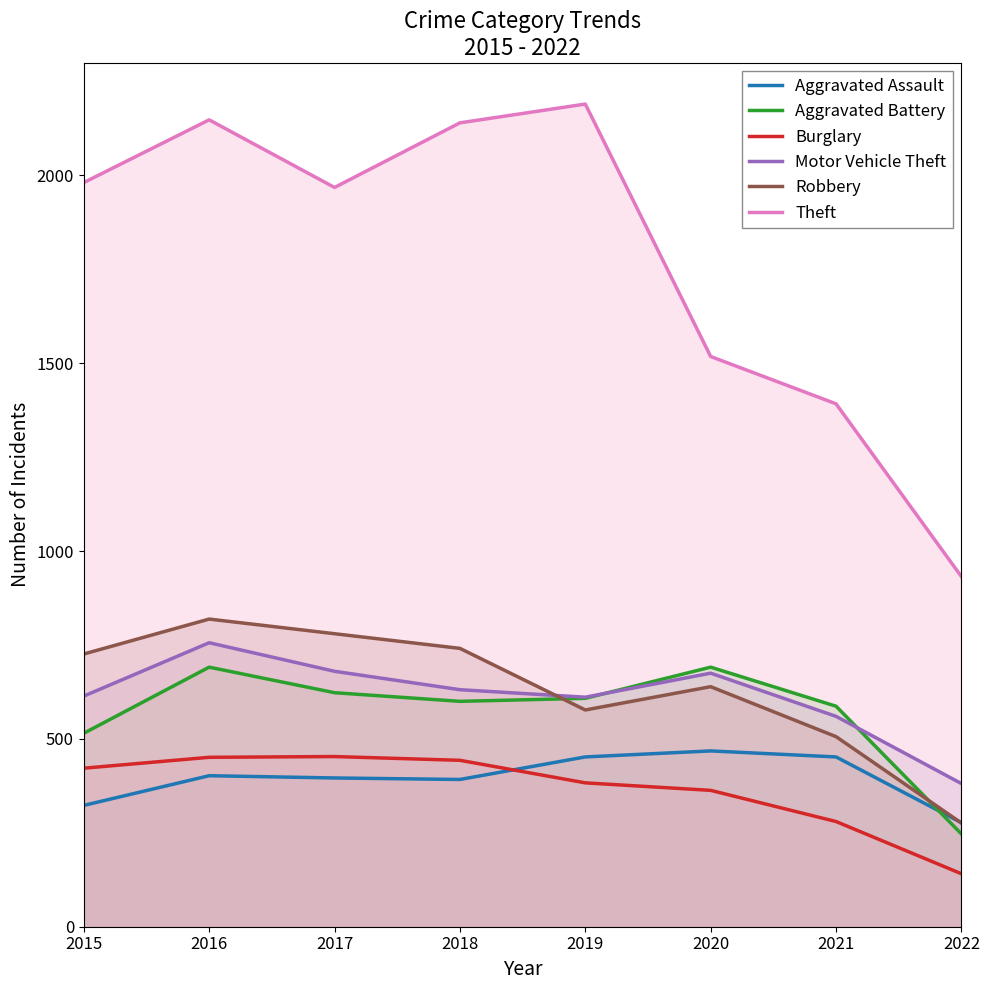

True or false: Motor Vehicle Theft and Aggravated Battery cross at least once.

True